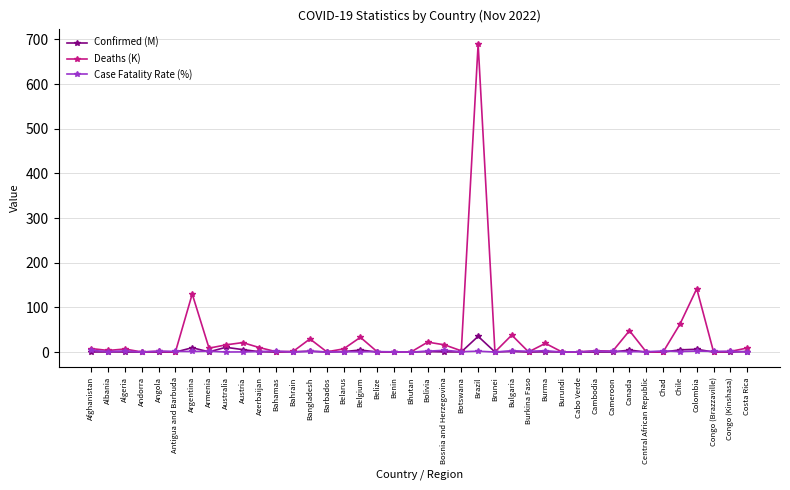

True or false: Confirmed (M) has more than 0 interior local peaks.

True